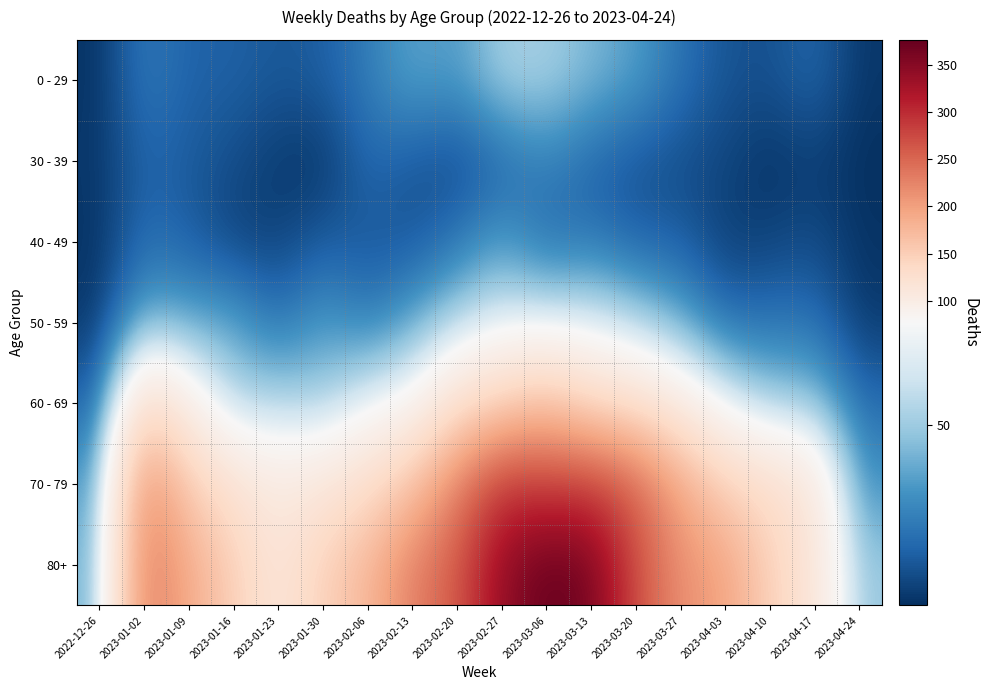

At which category is the sum across all series the highest?

2023-03-06